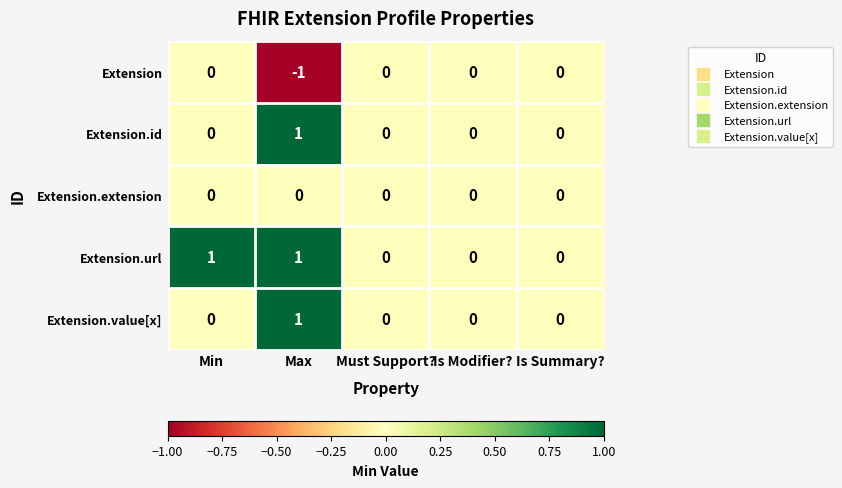

Reading left to right, transcribe all the data shown in this chart.

Extension: 0	-1	0	0	0
Extension.id: 0	1	0	0	0
Extension.extension: 0	0	0	0	0
Extension.url: 1	1	0	0	0
Extension.value[x]: 0	1	0	0	0